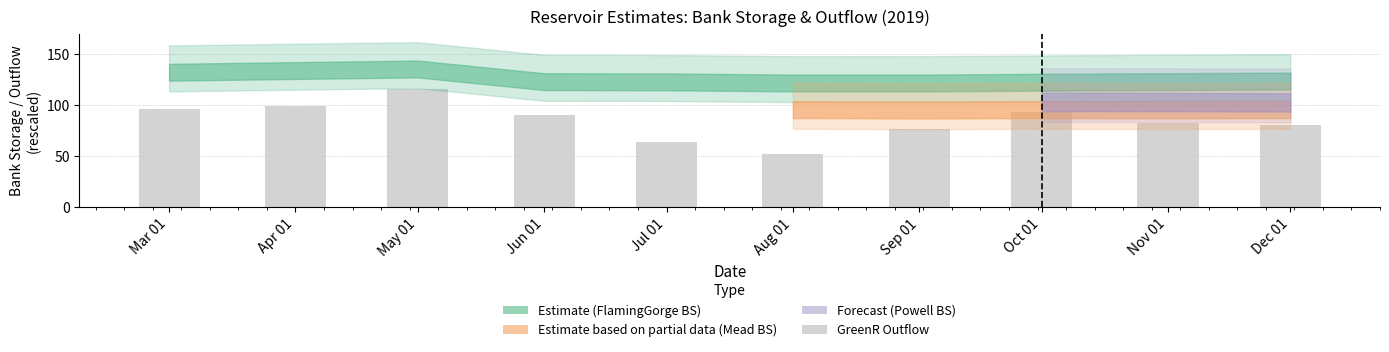

What is the average value?

84.9